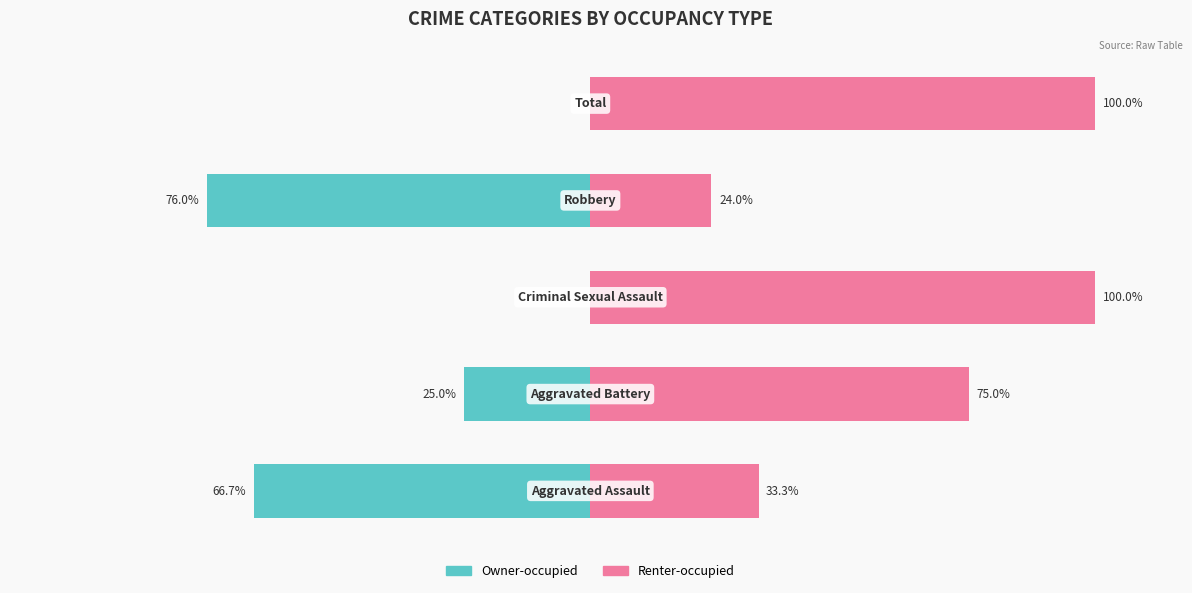

List the series in order of their peak value, lowest first.

Owner-occupied, Renter-occupied